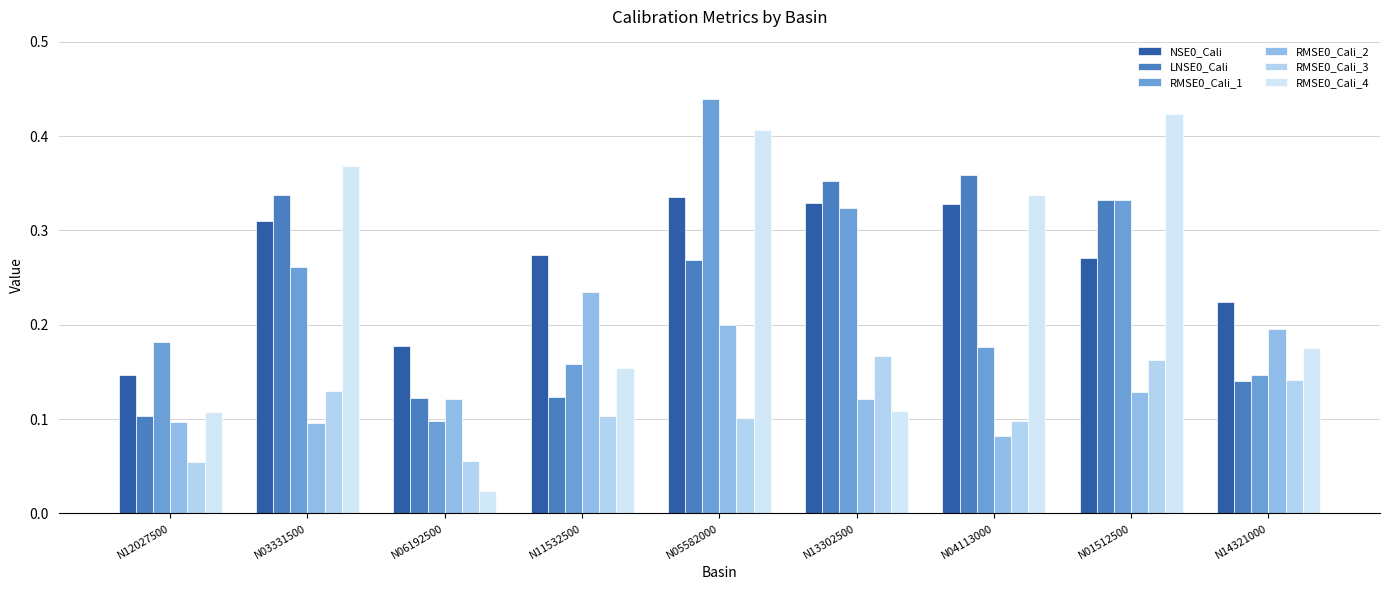

Does the chart contain any negative values?

No